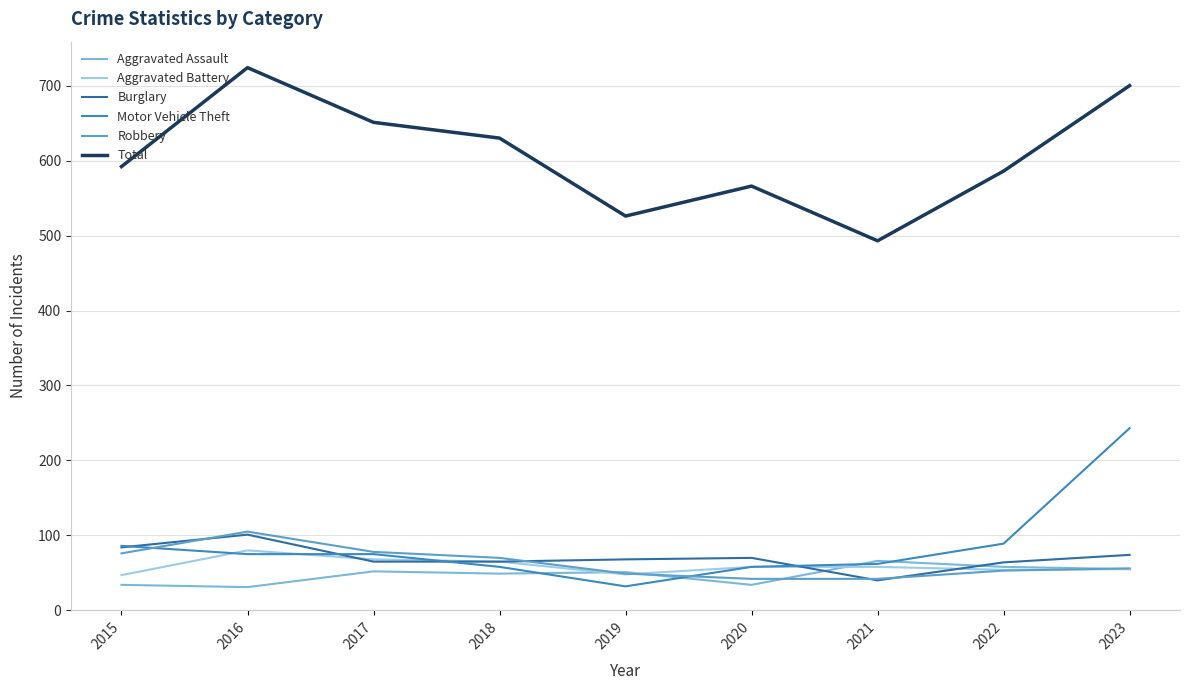

At which label does Total first exceed 592?

2016